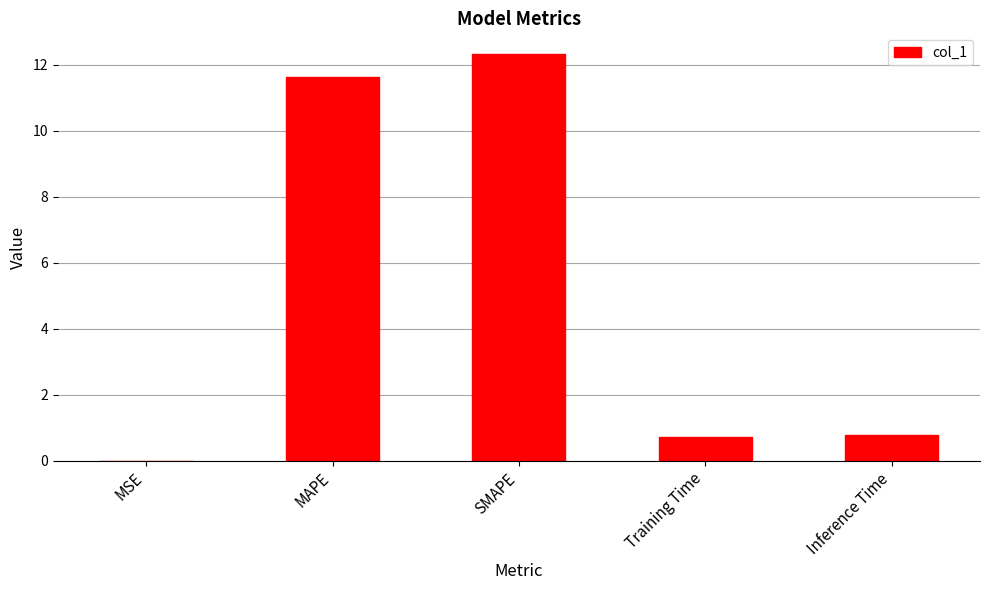

What is the maximum value shown in the chart?

12.3